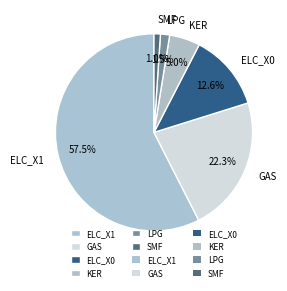

What is the largest slice in the pie chart?

ELC_X1